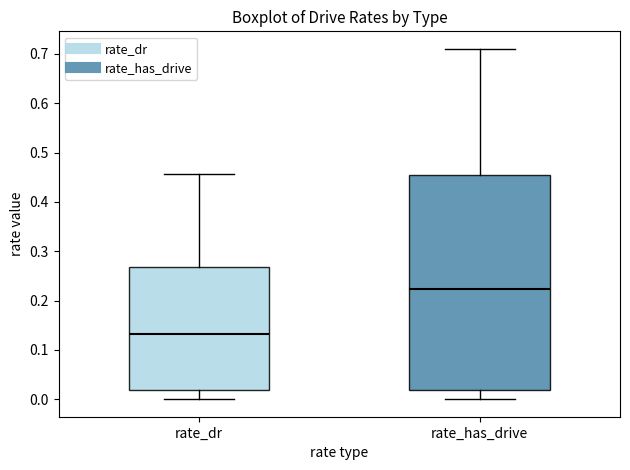

Reading left to right, read every box against the y-axis: the position of its median line, the range the box covers, and the ends of its whiskers. The values are not printed on the chart, so give them approximately, as read against the axis.

rate_dr: median 0.13, box 0.02 to 0.27, whiskers 0.00 to 0.46
rate_has_drive: median 0.22, box 0.02 to 0.45, whiskers 0.00 to 0.71